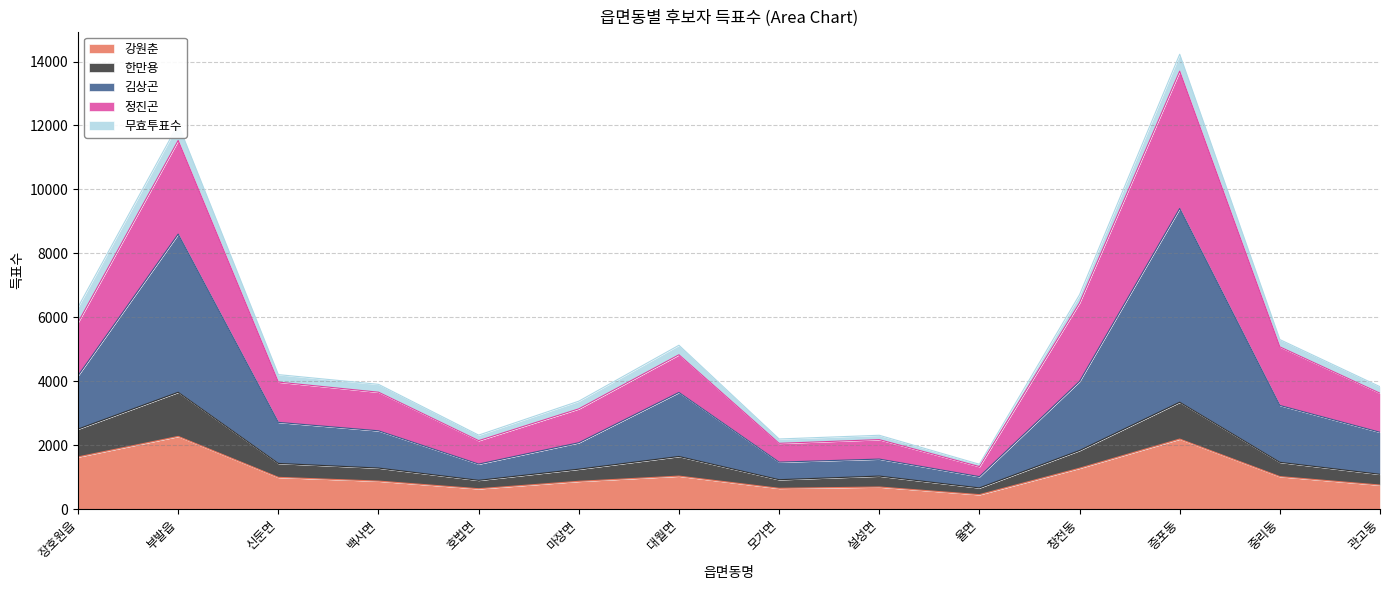

True or false: 한만용 and 강원춘 intersect in this chart.

False